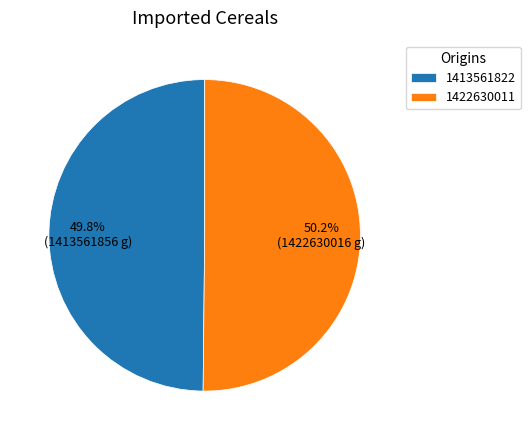

The 1422630011 slice represents 43% of the pie. True or false?

False